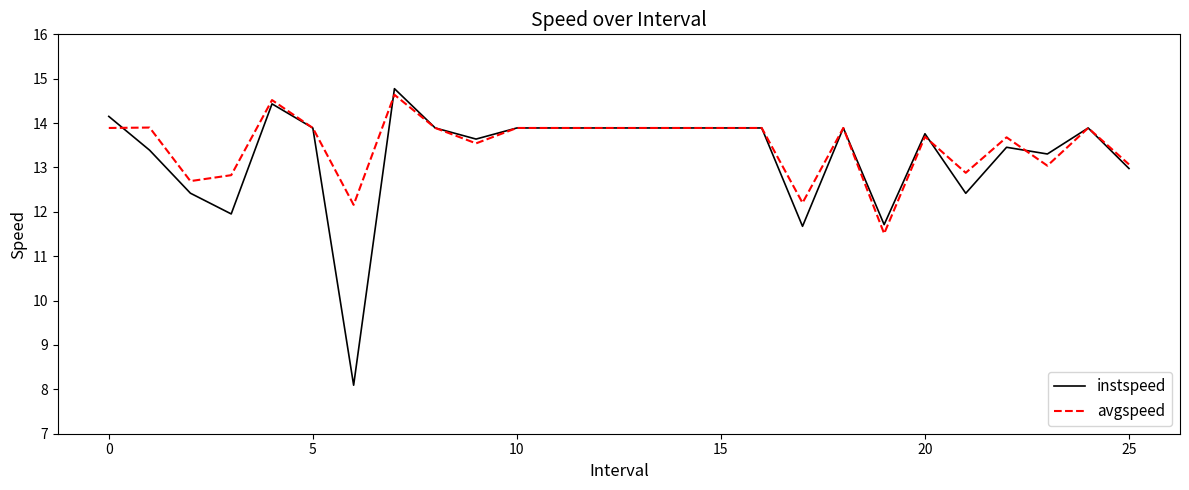

Which series has the widest spread of values?

instspeed